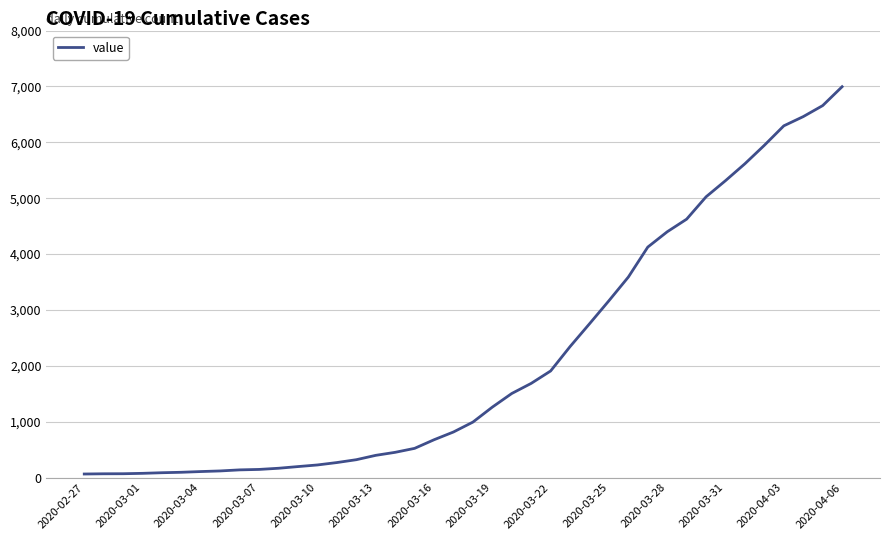

What is the difference between the maximum and minimum values?

6931